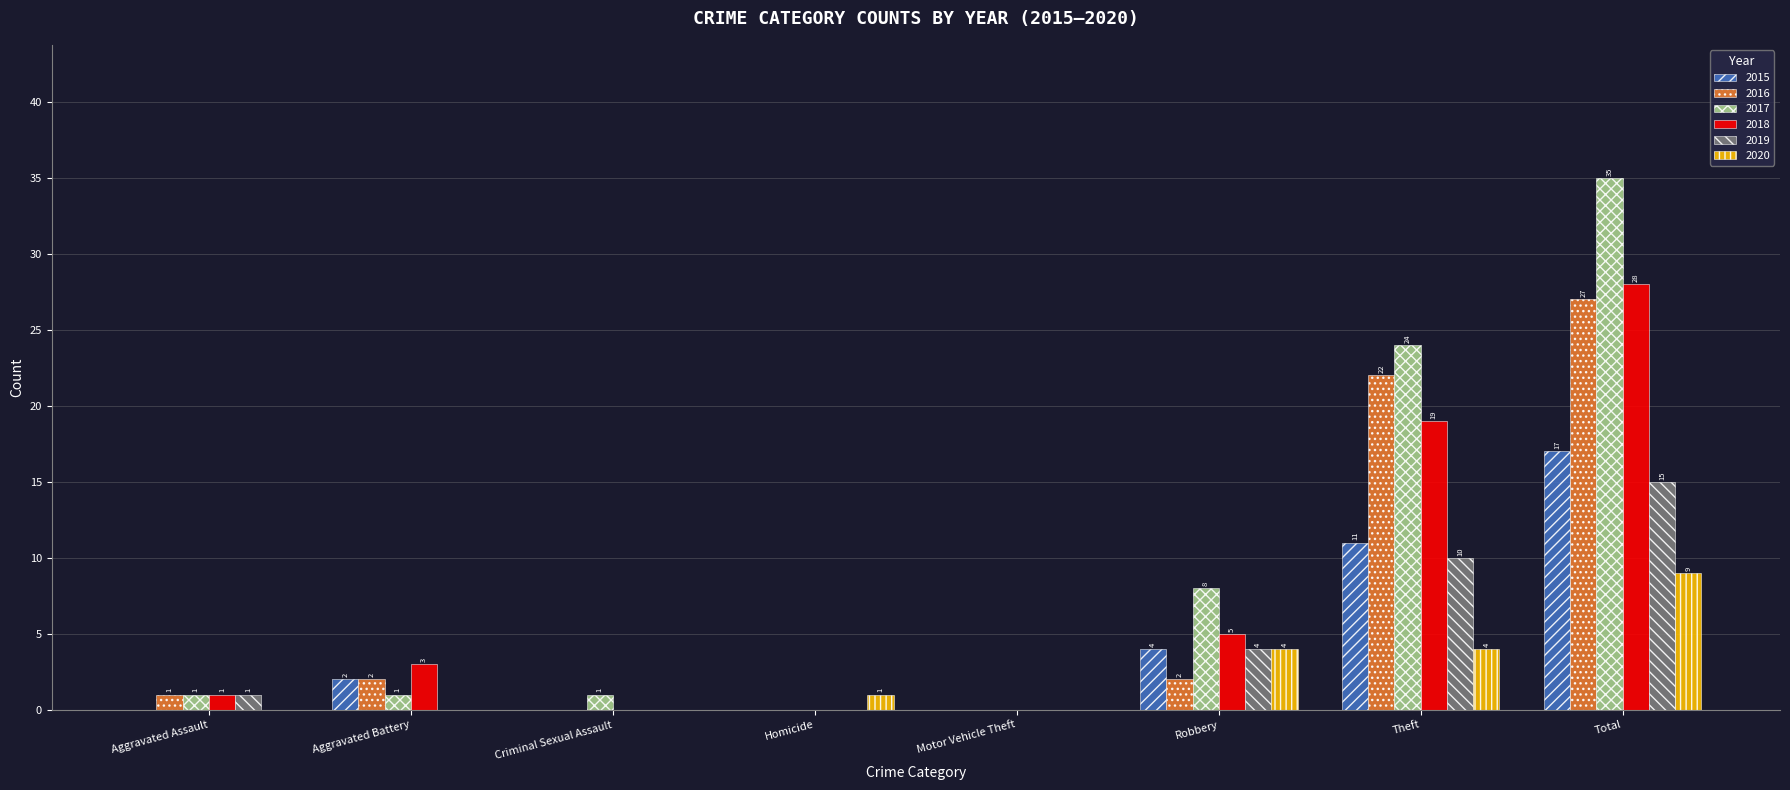

Reading left to right, what are all the values shown in this chart?

2015: Aggravated Assault=0	Aggravated Battery=2	Criminal Sexual Assault=0	Homicide=0	Motor Vehicle Theft=0	Robbery=4	Theft=11	Total=17
2016: Aggravated Assault=1	Aggravated Battery=2	Criminal Sexual Assault=0	Homicide=0	Motor Vehicle Theft=0	Robbery=2	Theft=22	Total=27
2017: Aggravated Assault=1	Aggravated Battery=1	Criminal Sexual Assault=1	Homicide=0	Motor Vehicle Theft=0	Robbery=8	Theft=24	Total=35
2018: Aggravated Assault=1	Aggravated Battery=3	Criminal Sexual Assault=0	Homicide=0	Motor Vehicle Theft=0	Robbery=5	Theft=19	Total=28
2019: Aggravated Assault=1	Aggravated Battery=0	Criminal Sexual Assault=0	Homicide=0	Motor Vehicle Theft=0	Robbery=4	Theft=10	Total=15
2020: Aggravated Assault=0	Aggravated Battery=0	Criminal Sexual Assault=0	Homicide=1	Motor Vehicle Theft=0	Robbery=4	Theft=4	Total=9